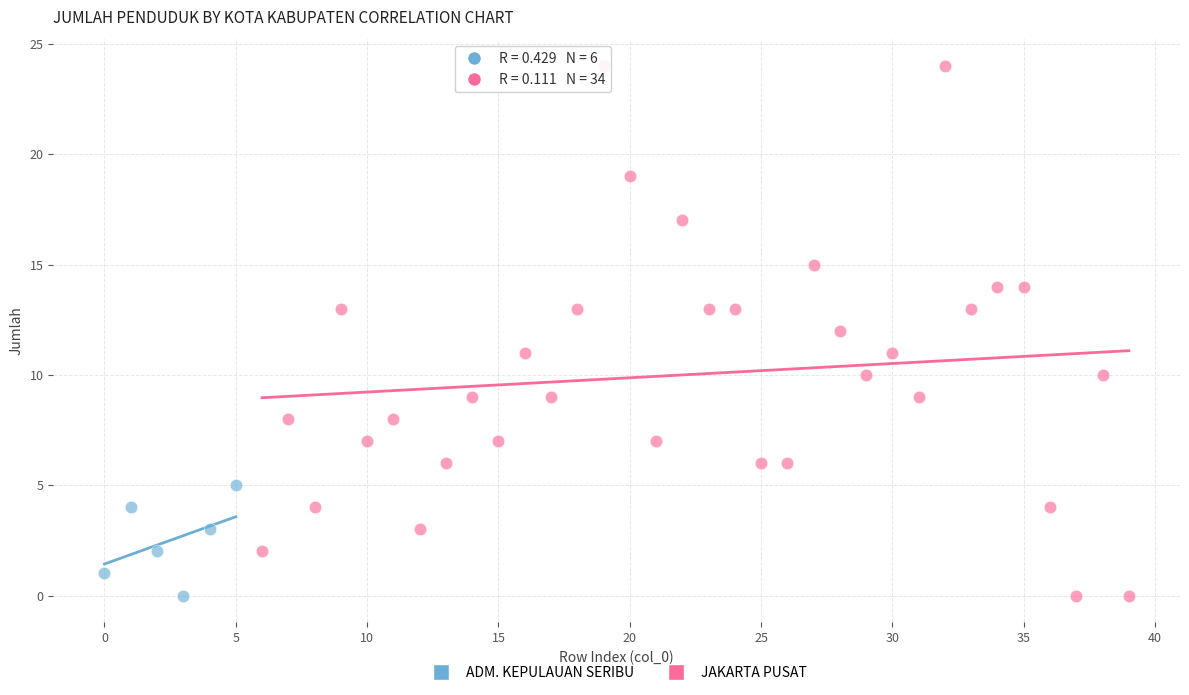

Which series has the widest spread of Y values?

JAKARTA PUSAT